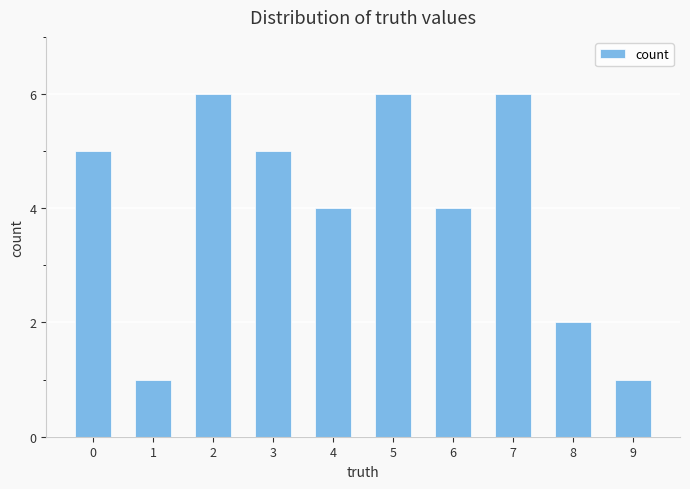

What is the value of the 7th bar from the left?

4